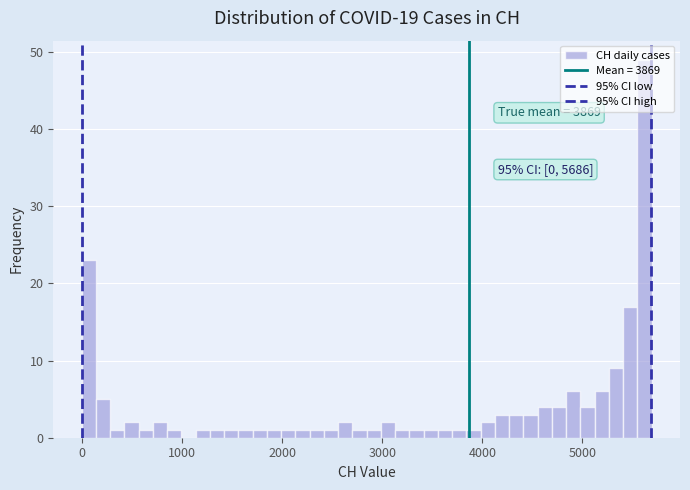

Read against the x-axis, roughly where is the centre of the tallest bar?

5600